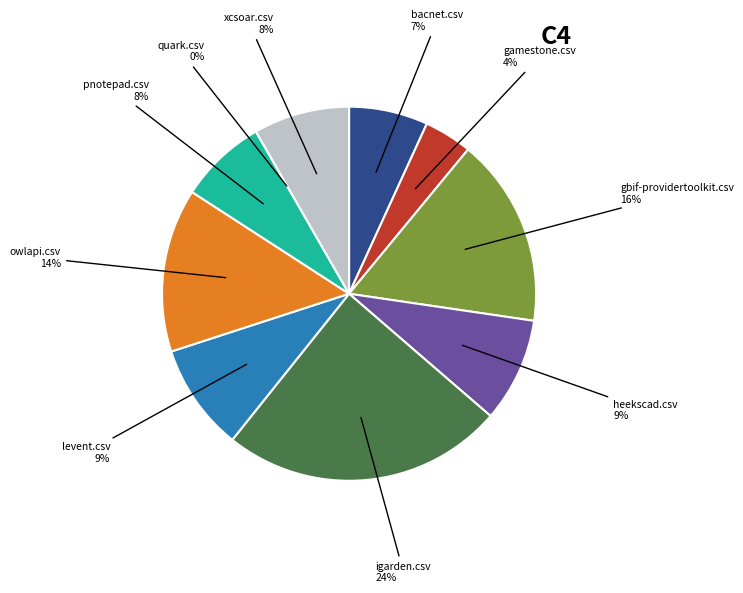

How many segments does this pie chart have?

10